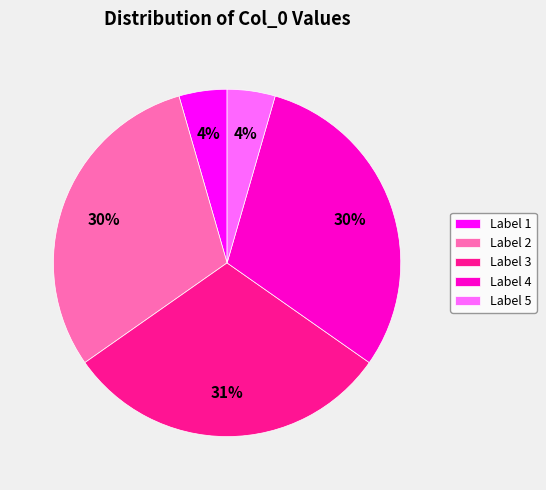

How many segments does this pie chart have?

5